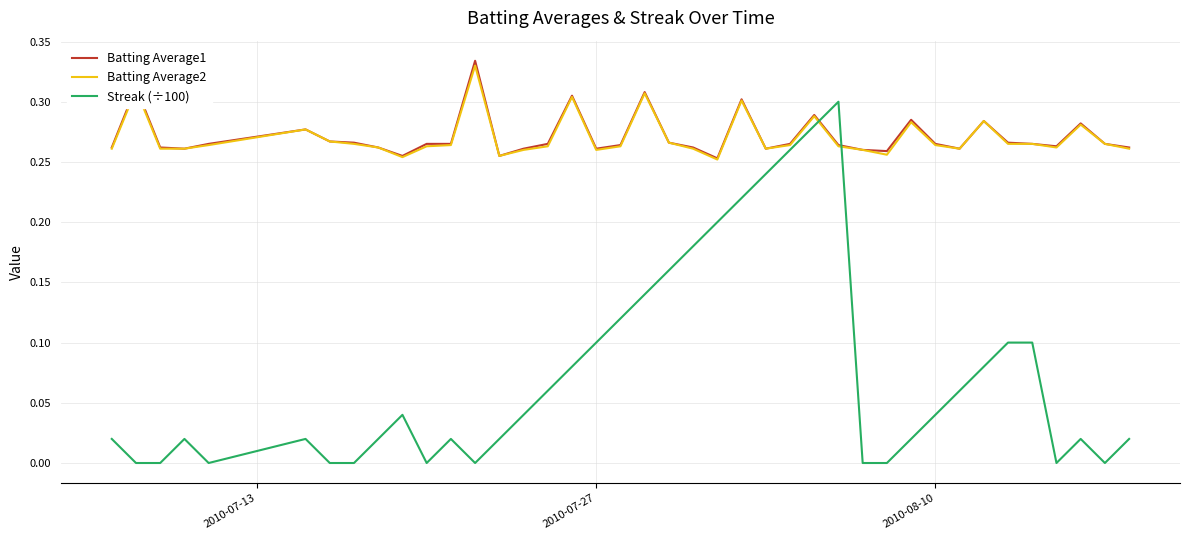

True or false: Streak (÷100) and Batting Average2 cross at least once.

True